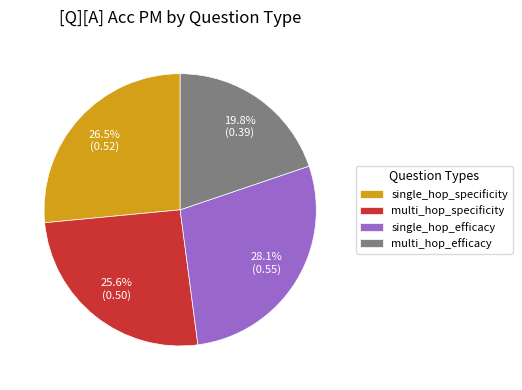

Which slice is the smallest?

multi_hop_efficacy